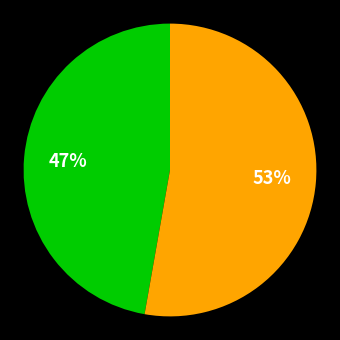

Is there any slice that represents more than half of the pie?

Yes